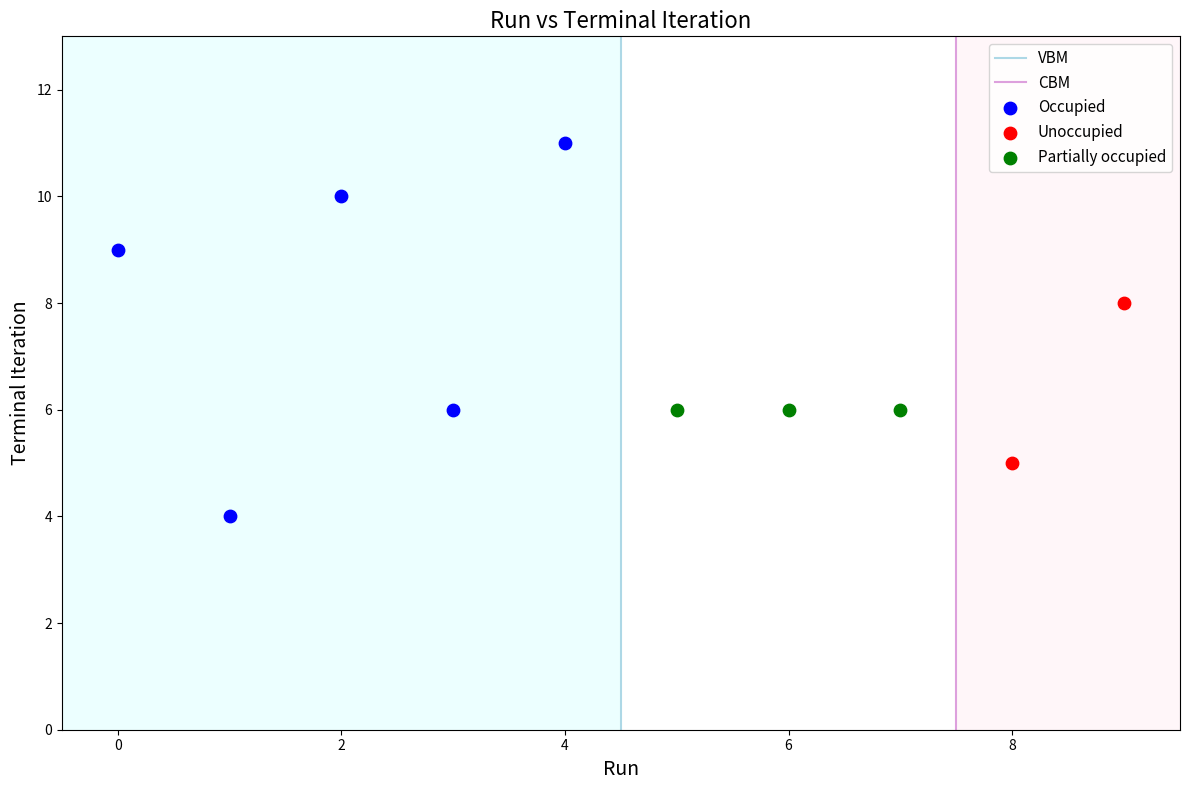

Which series reaches the minimum Y coordinate?

Occupied